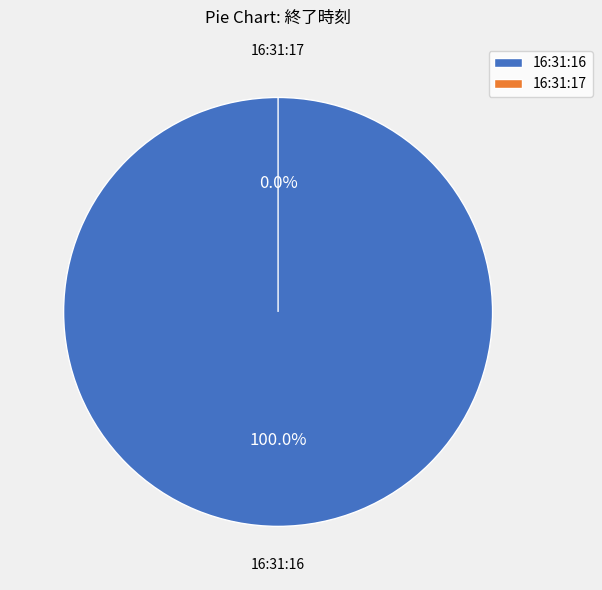

Is the sum of 16:31:17 and 16:31:16 greater than half?

Yes